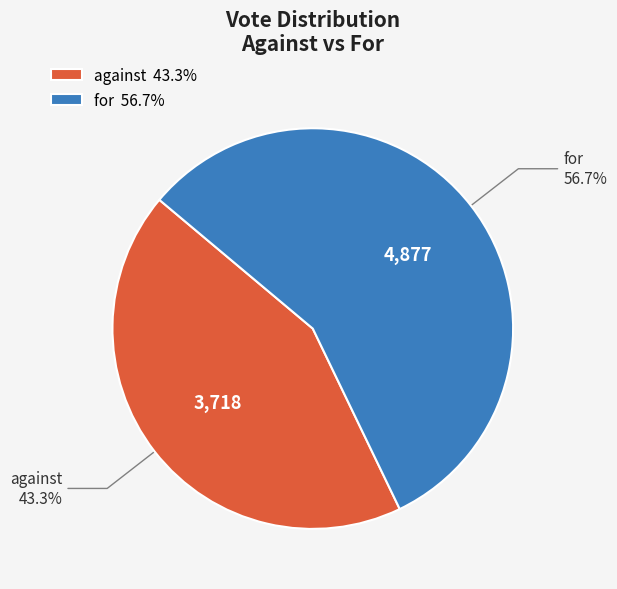

Combined, what portion of the pie is against and for?

100.0%